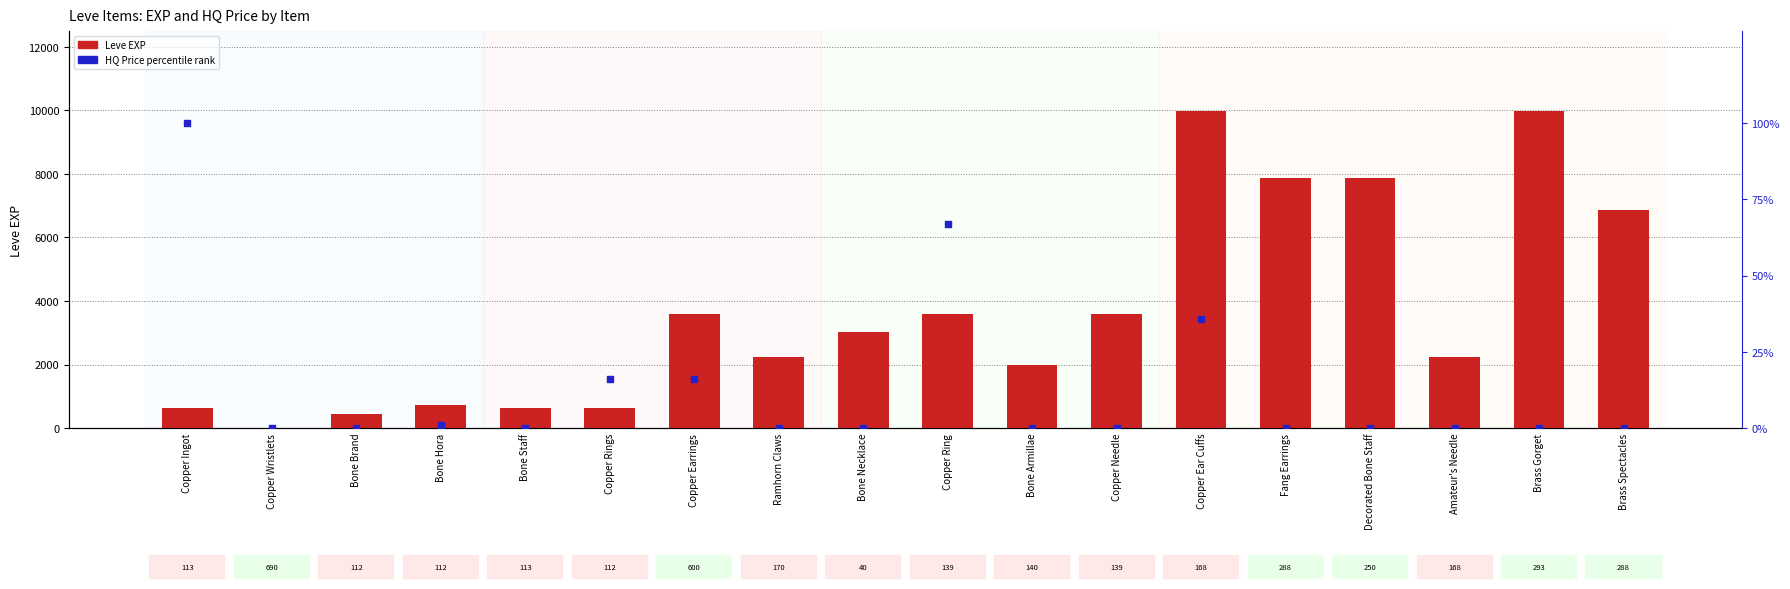

Is the value of Leve EXP at Copper Wristlets greater than the value of HQ Price percentile rank at Copper Wristlets?

Yes